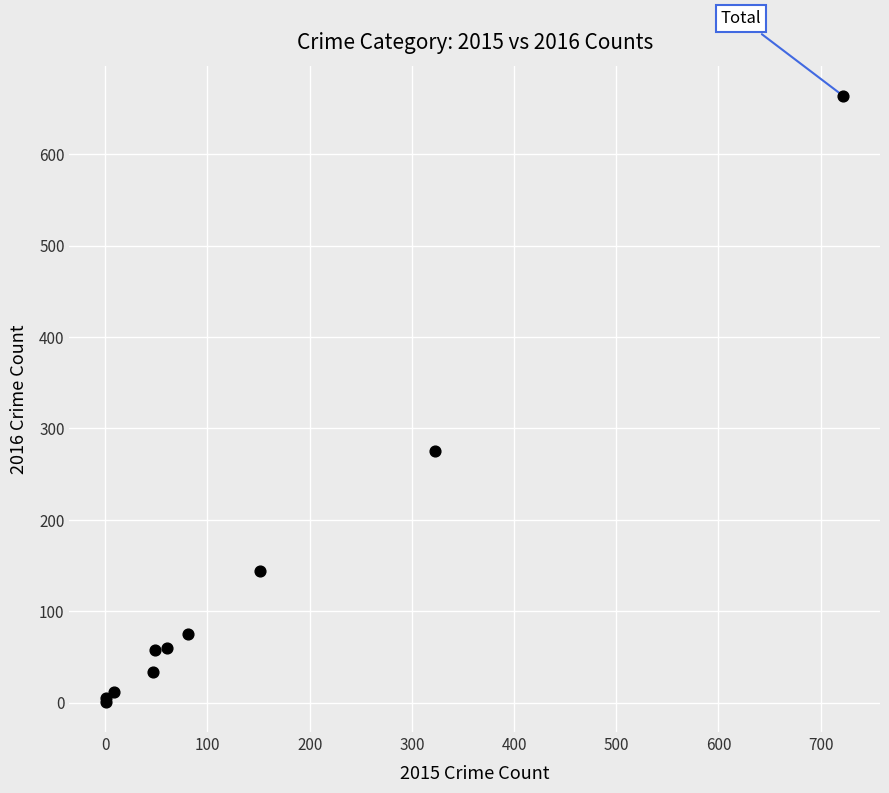

What Y value in the scatter plot is closest to 332?

275